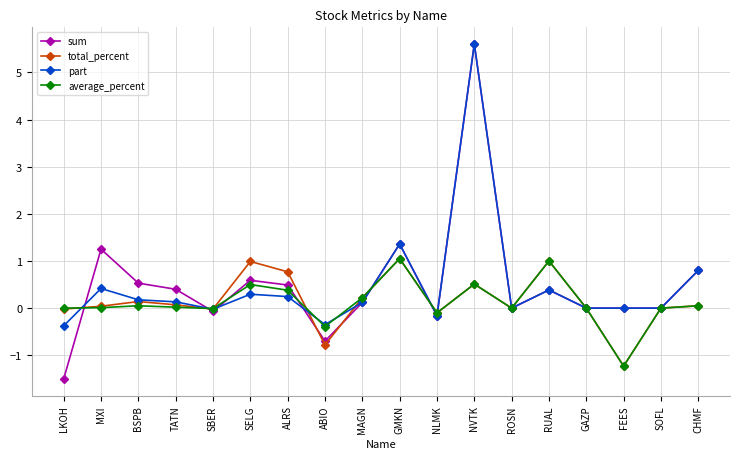

True or false: sum has a value of -0.0 at FEES.

True